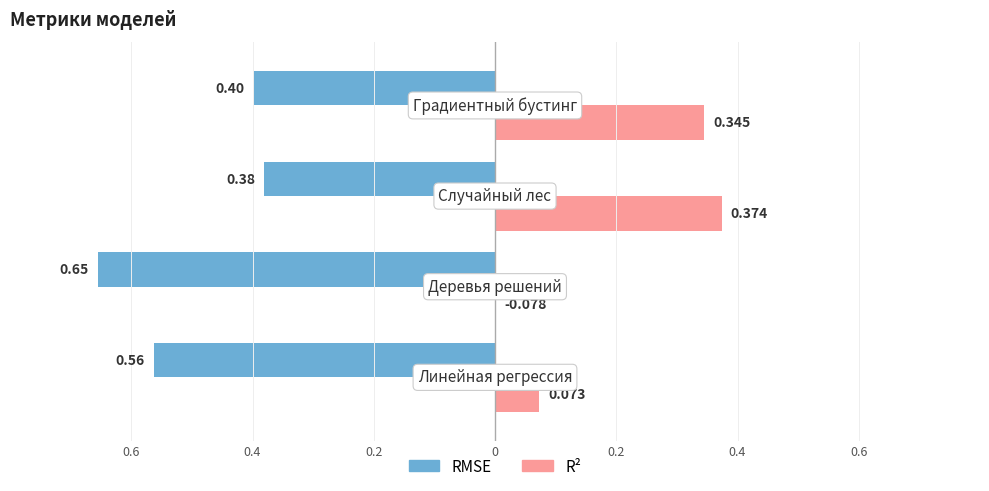

Which label corresponds to the largest value in the chart?

Деревья решений